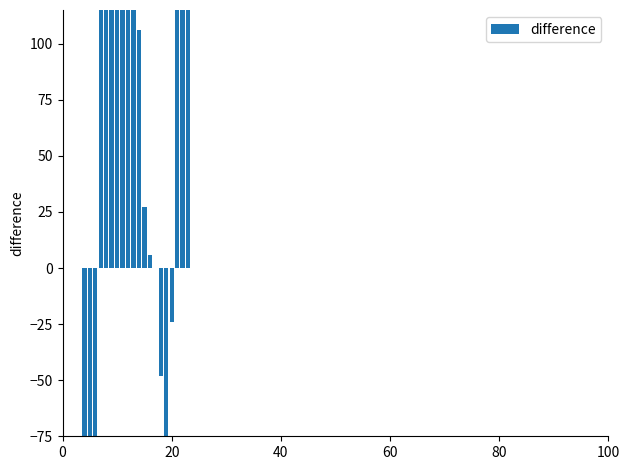

How many bars are there in total?

28